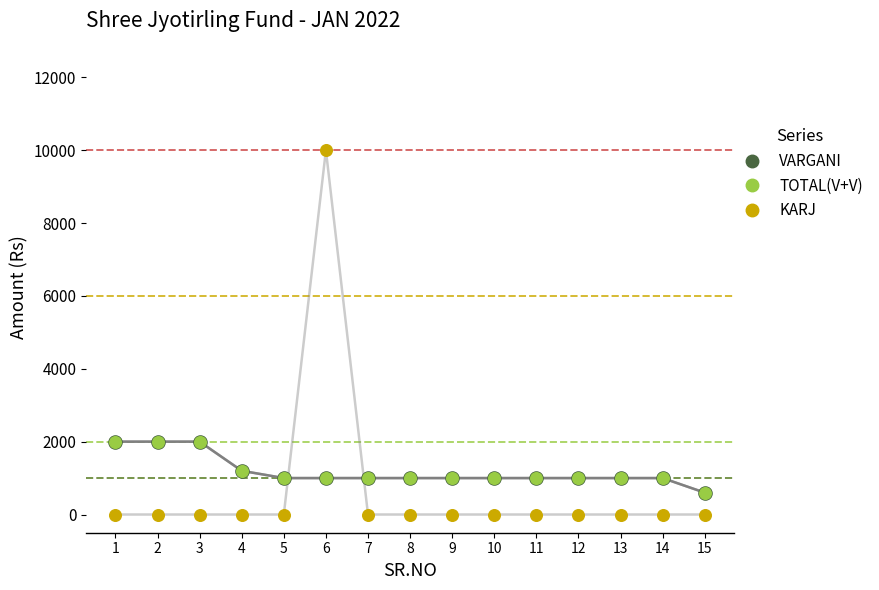

Which series has the widest spread of Y values?

KARJ